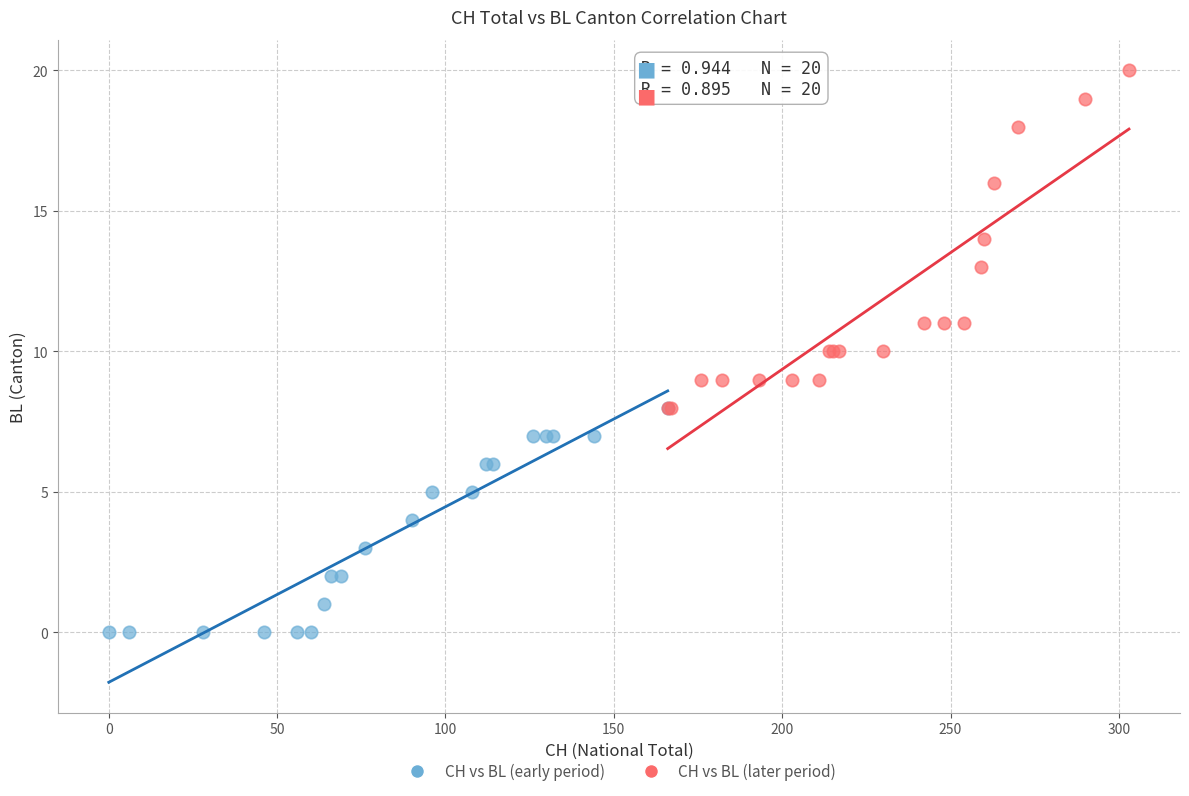

What are all the series names shown in the legend?

CH vs BL (early period), CH vs BL (later period)